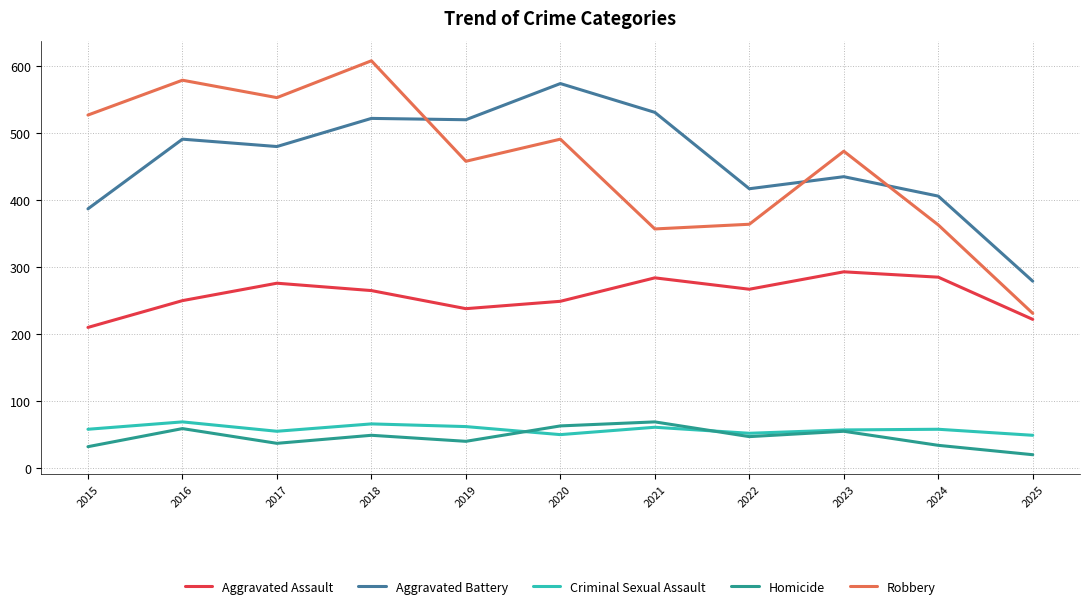

Does the chart have visible grid lines?

Yes